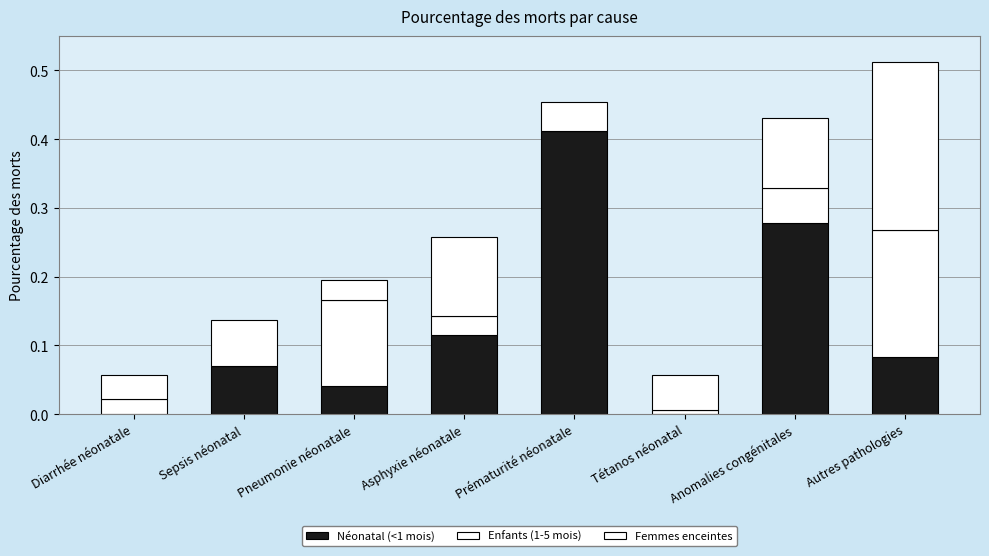

List the series in order of their peak value, highest first.

Néonatal (<1 mois), Femmes enceintes, Enfants (1-5 mois)